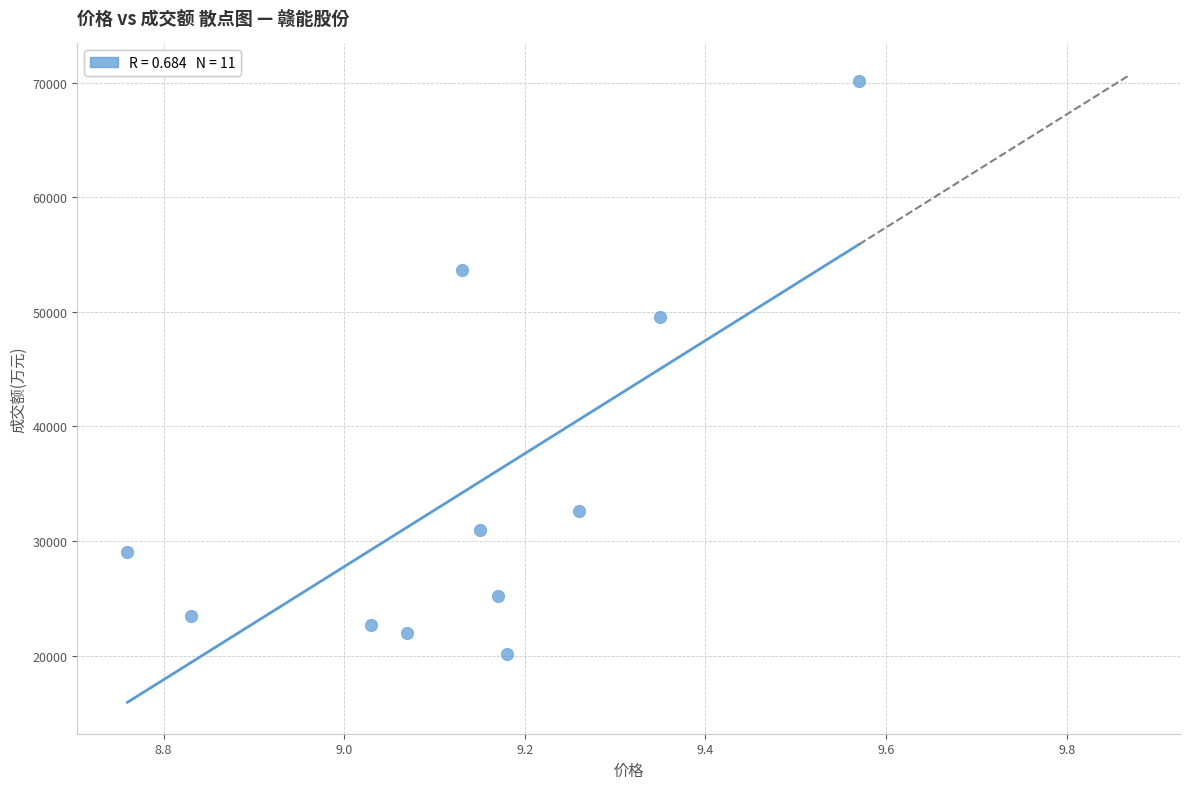

What Y value in the scatter plot is closest to 45130?

49513